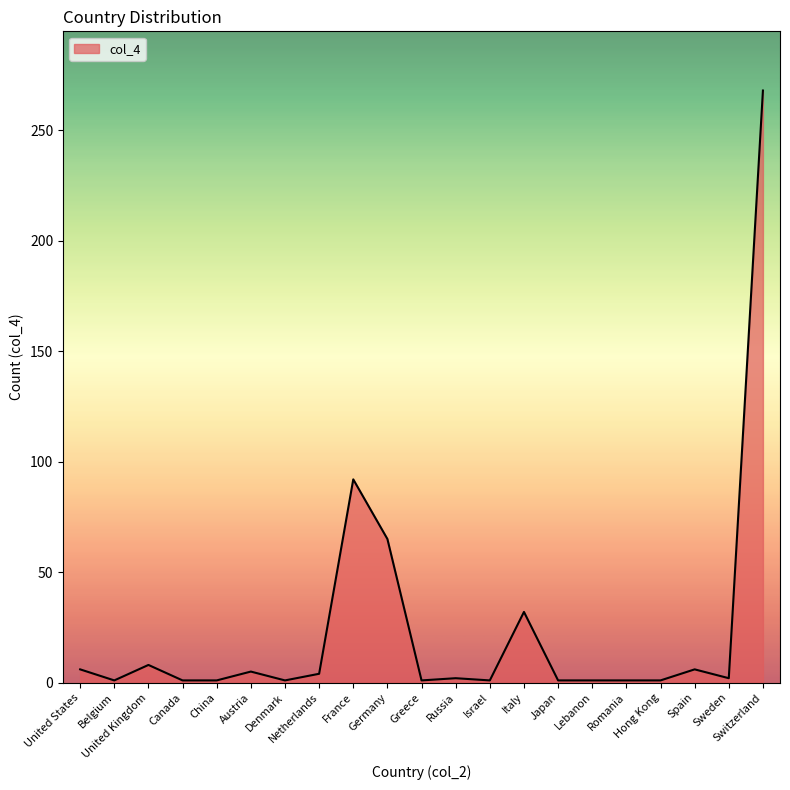

What is the difference between the second highest and second lowest values?

91